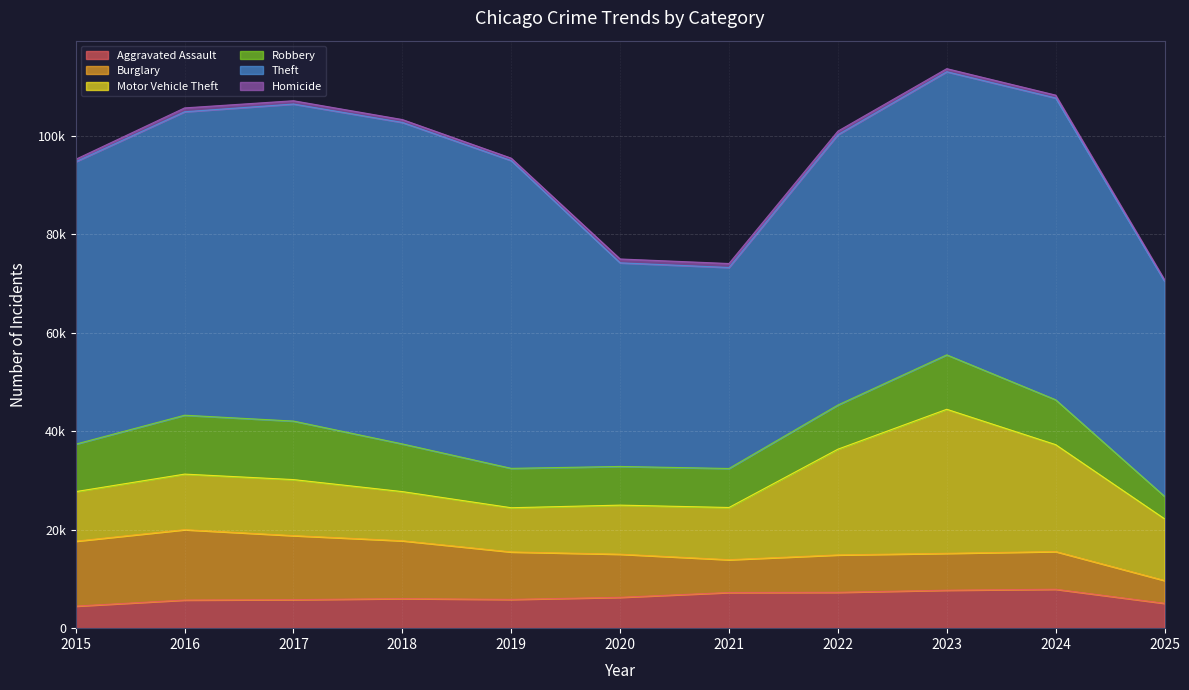

True or false: Homicide has more than 0 interior local peaks.

True